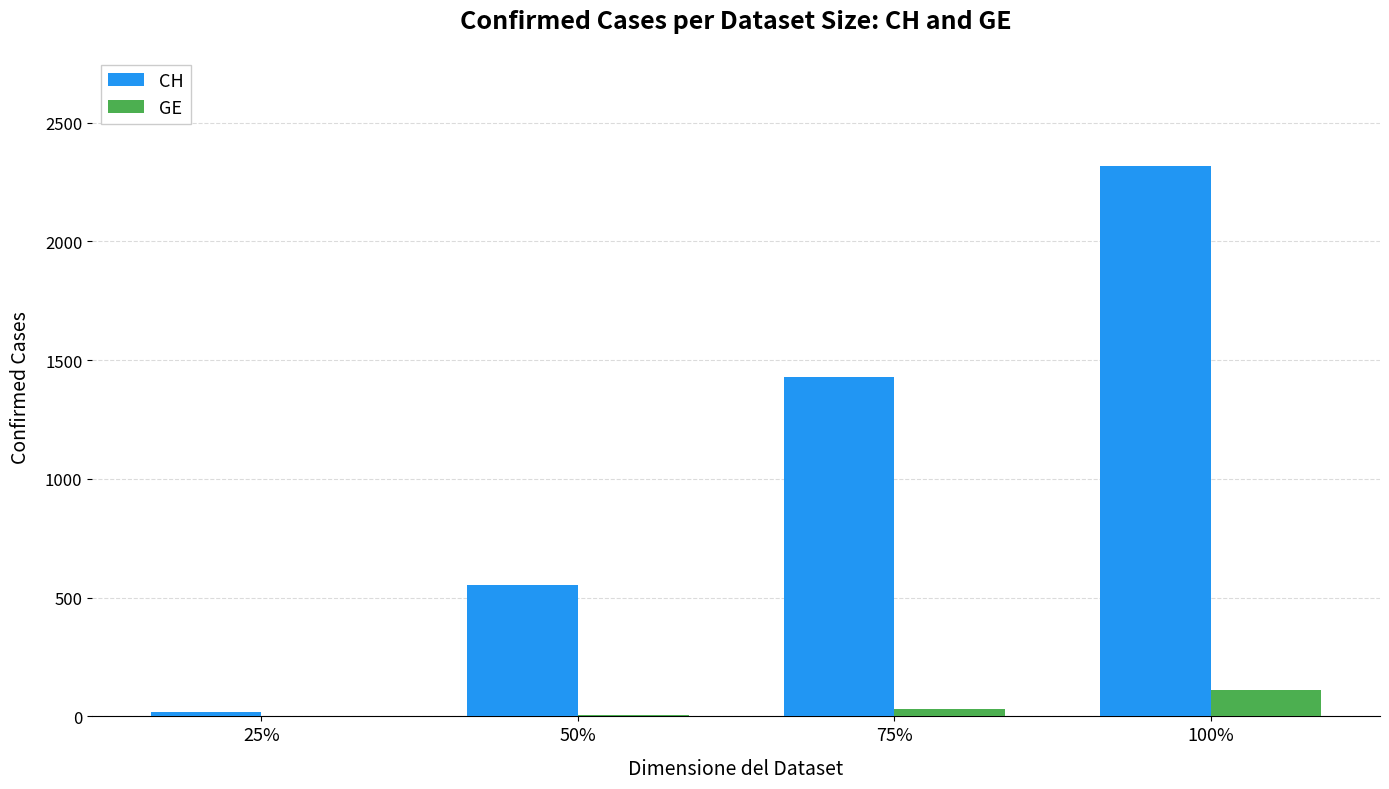

Are the bars horizontal?

No